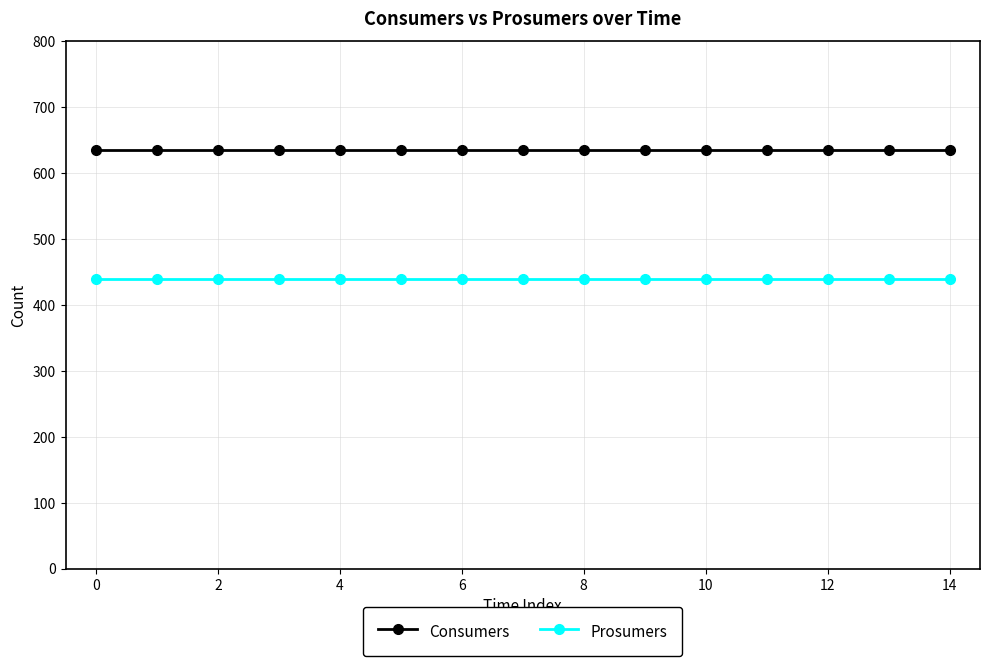

List the series in order of their peak value, lowest first.

Prosumers, Consumers